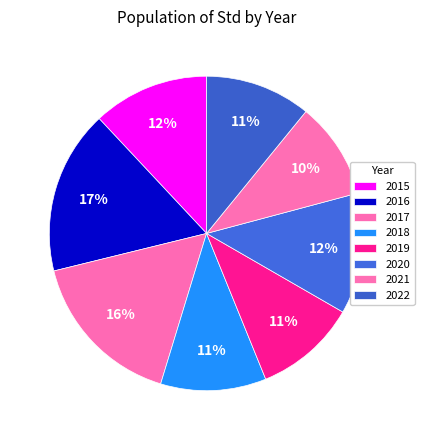

Combined, what portion of the pie is 2016 and 2015?

28.8%